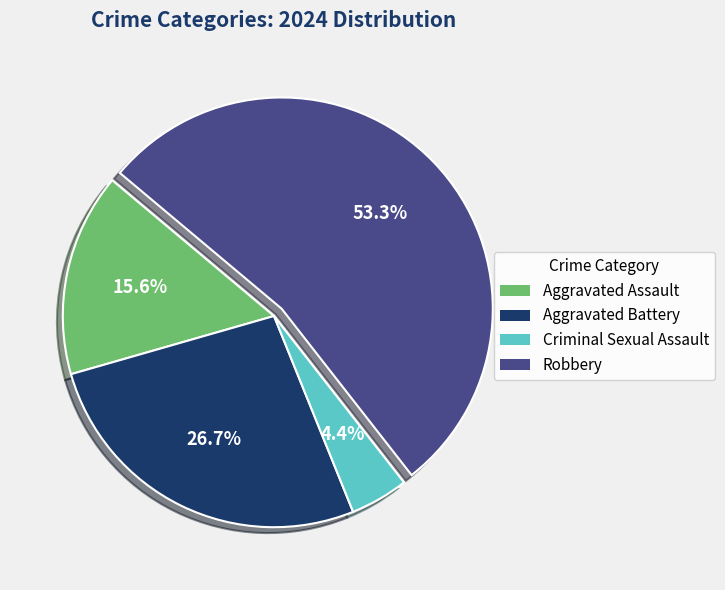

To the nearest percent, what portion does Criminal Sexual Assault represent?

4%